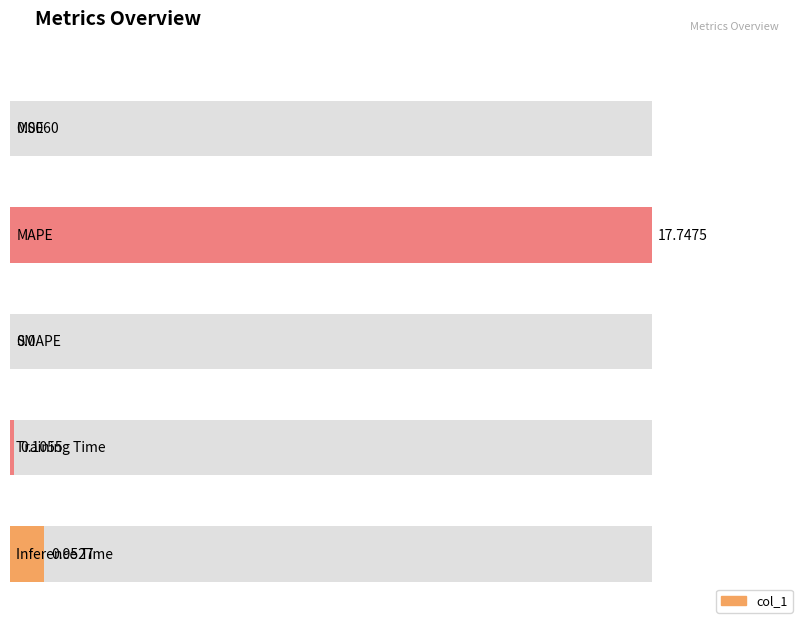

Are the bars grouped side by side (vs. stacked)?

No